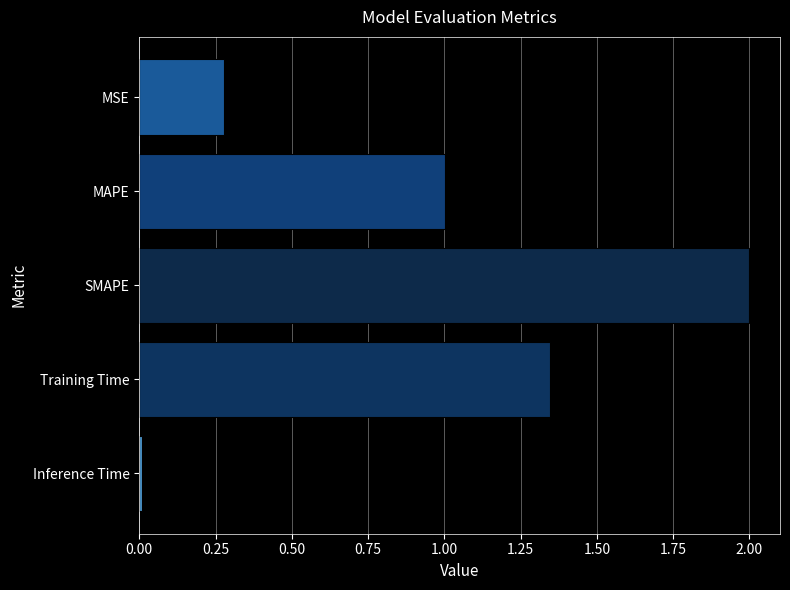

List the labels in order of value, smallest first.

Inference Time, MSE, MAPE, Training Time, SMAPE